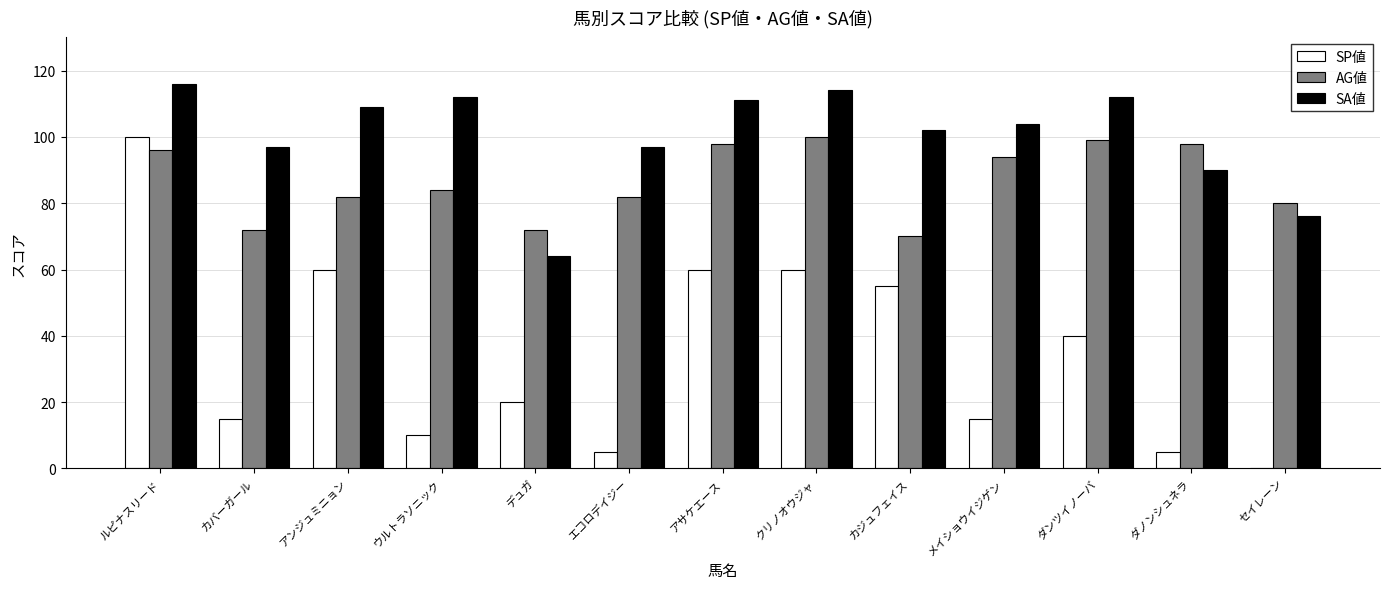

How many positive values does the SP値 series have?

12